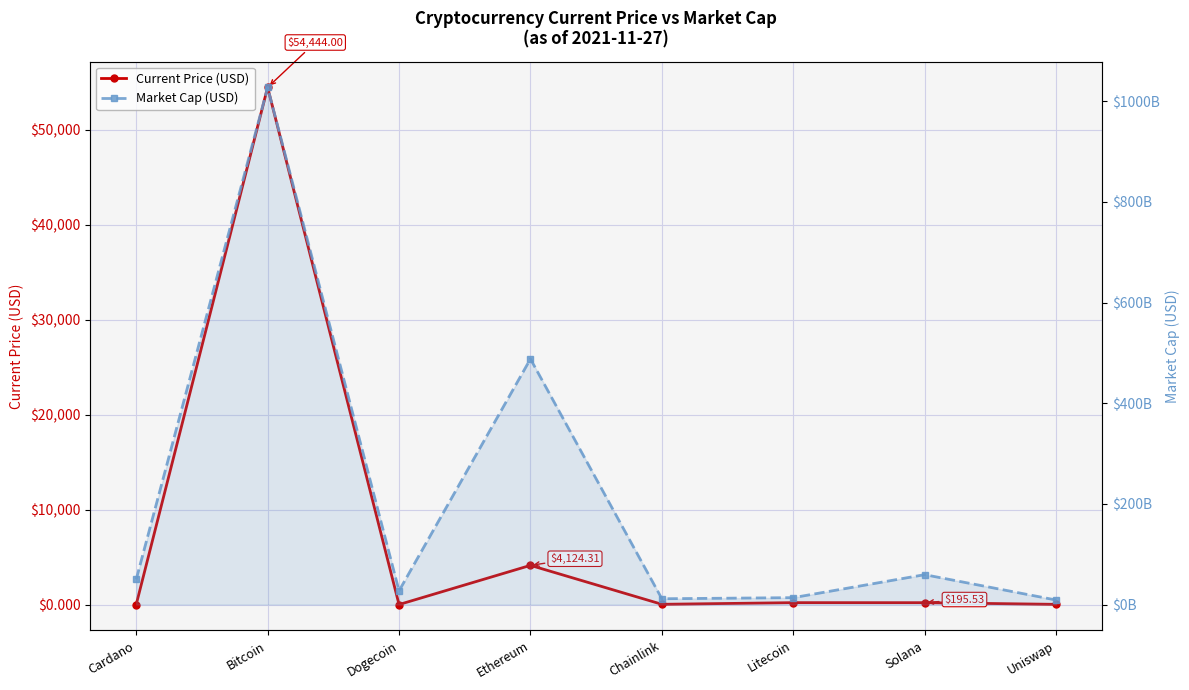

At Cardano, list the series in order from largest to smallest.

Market Cap (USD), Current Price (USD)